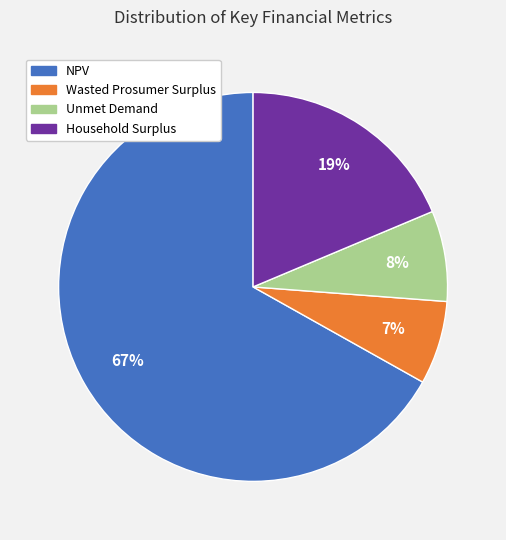

Rank the categories by value from lowest to highest.

Wasted Prosumer Surplus, Unmet Demand, Household Surplus, NPV